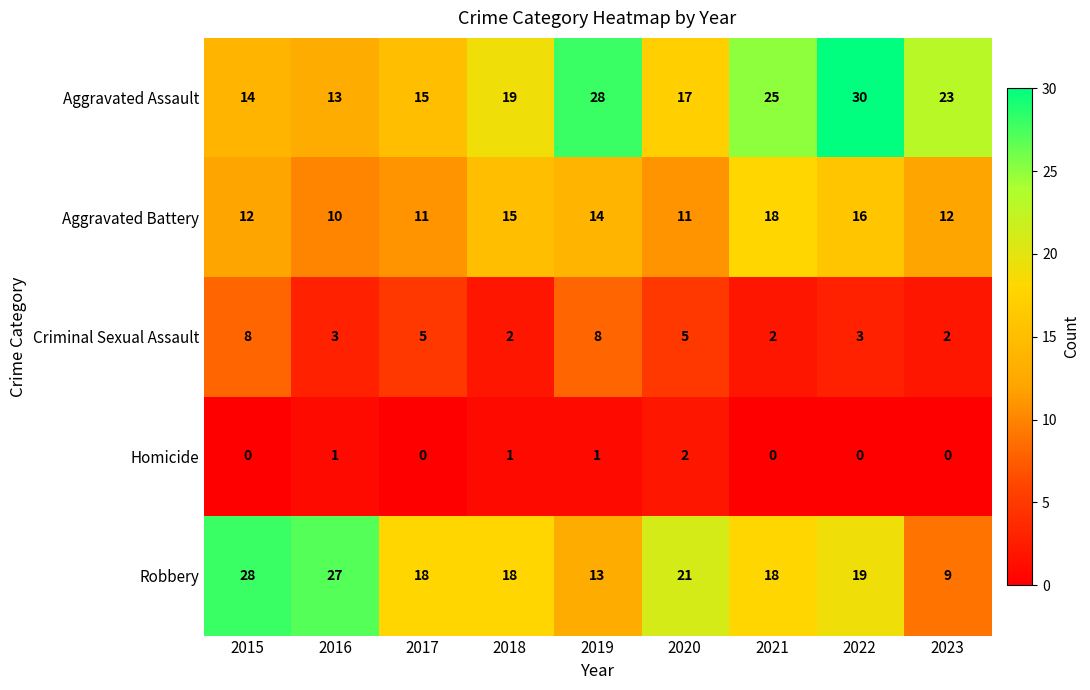

What is the difference between the Aggravated Battery values at 2019 and 2016?

4